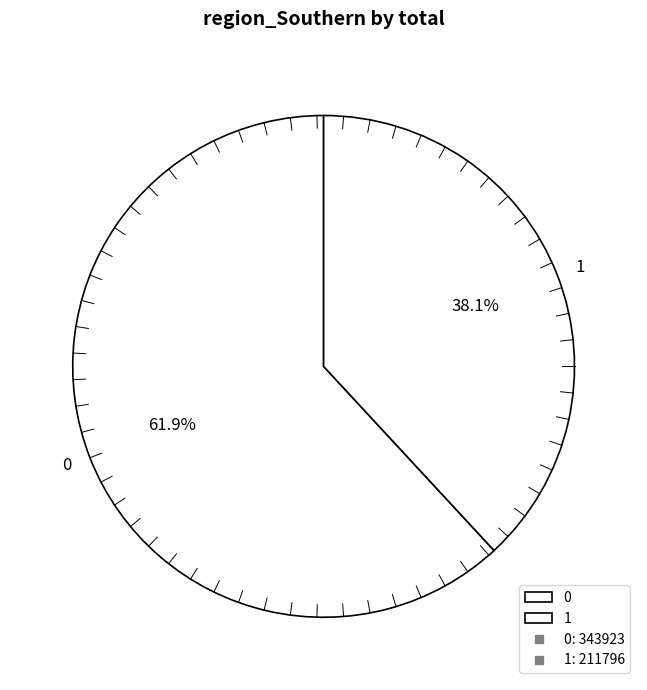

How many slices are in this pie chart?

2